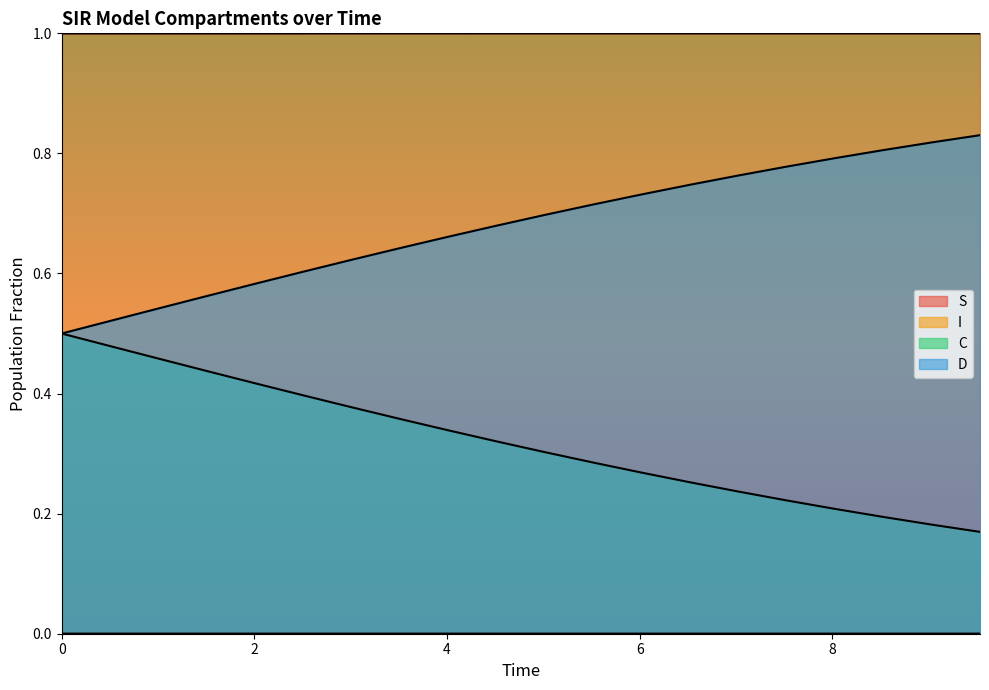

Is it true that D equals 0.3 at 10?

False